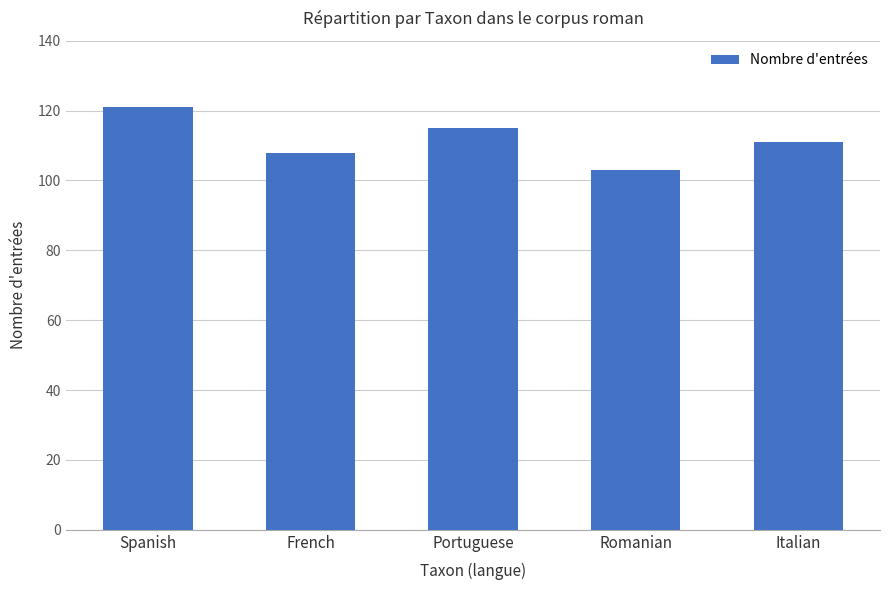

Reading left to right, what are all the values shown in this chart?

Spanish=121	French=108	Portuguese=115	Romanian=103	Italian=111